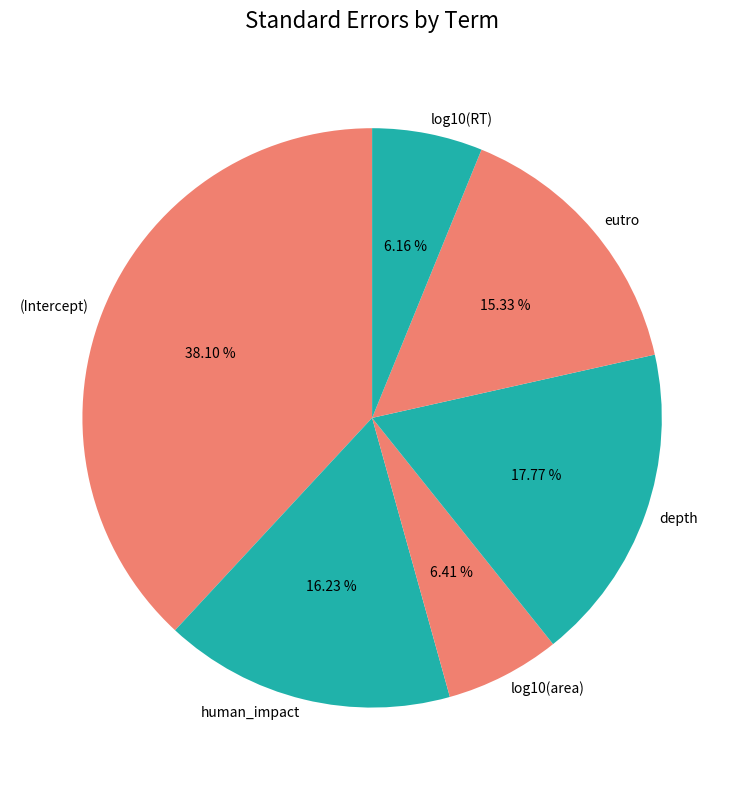

Is depth the majority of the pie?

No